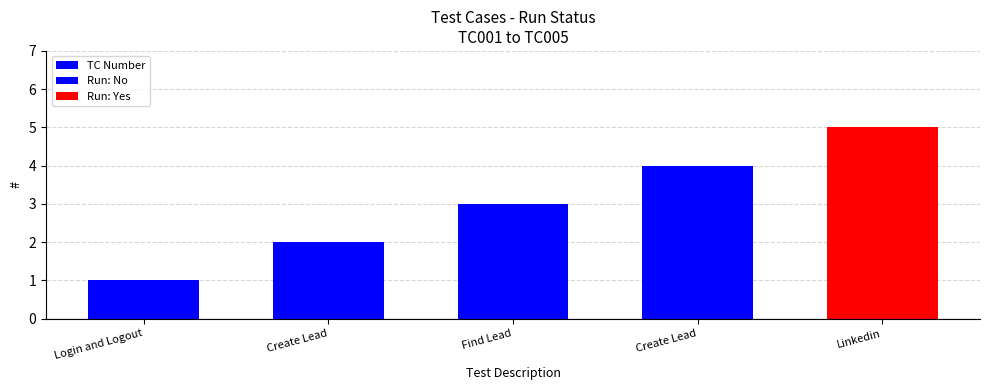

What is the label of the 3rd bar from the left?

Find Lead